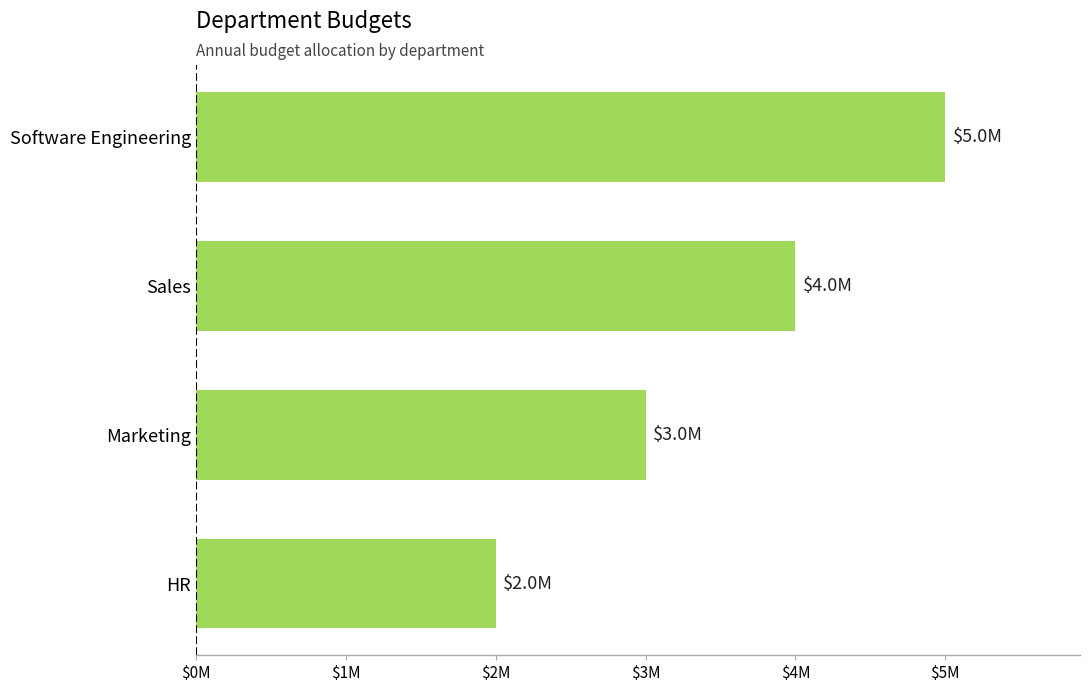

How many values are between 3000000 and 5000000?

3